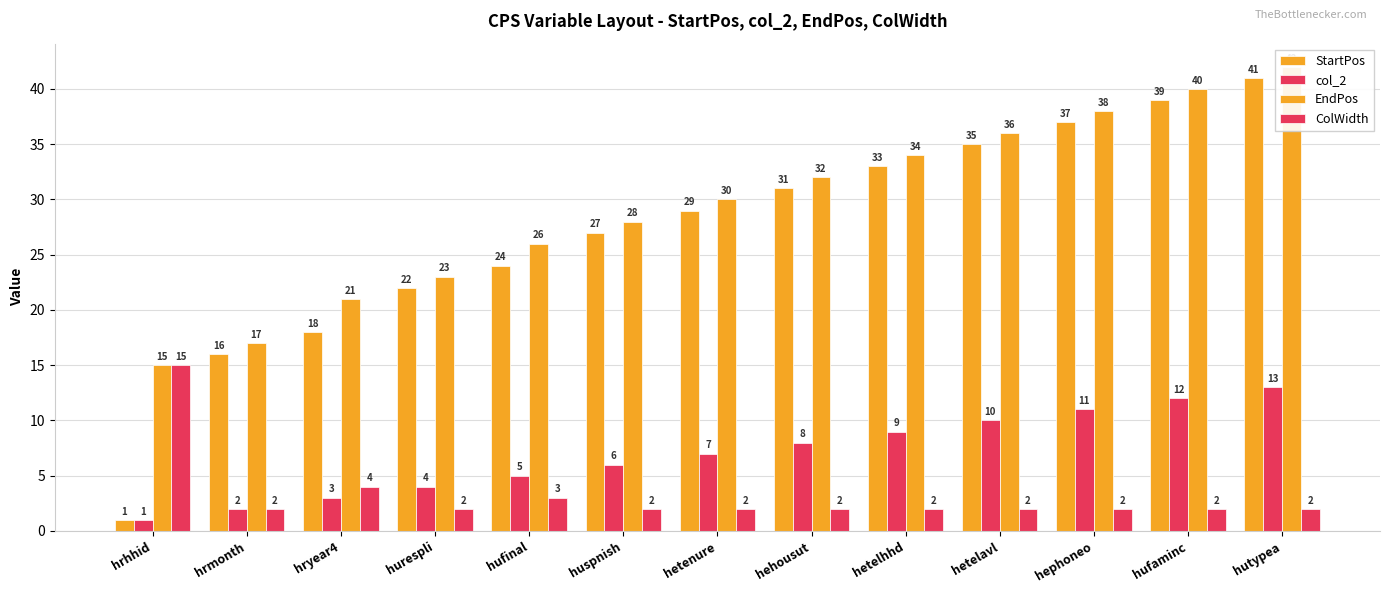

Which label corresponds to the smallest value in the chart?

hrhhid